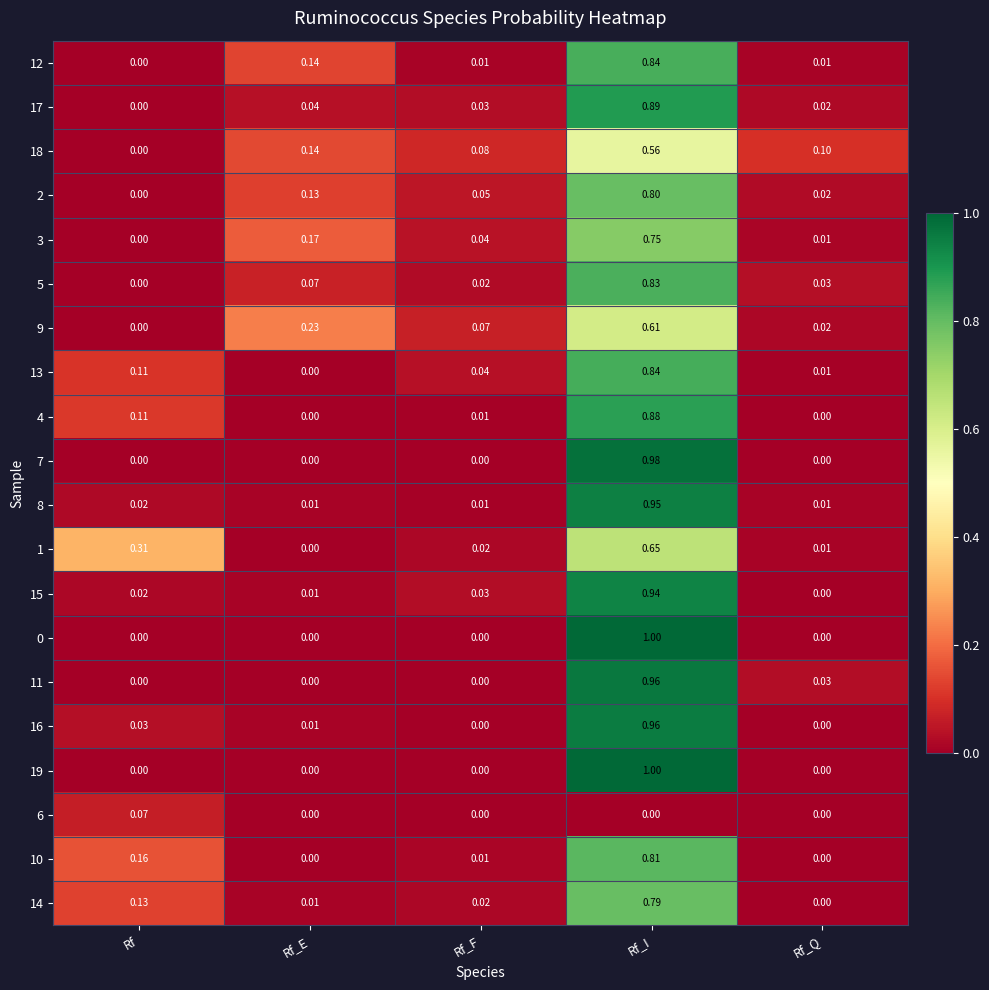

At which label is 5 closest to 0?

Rf